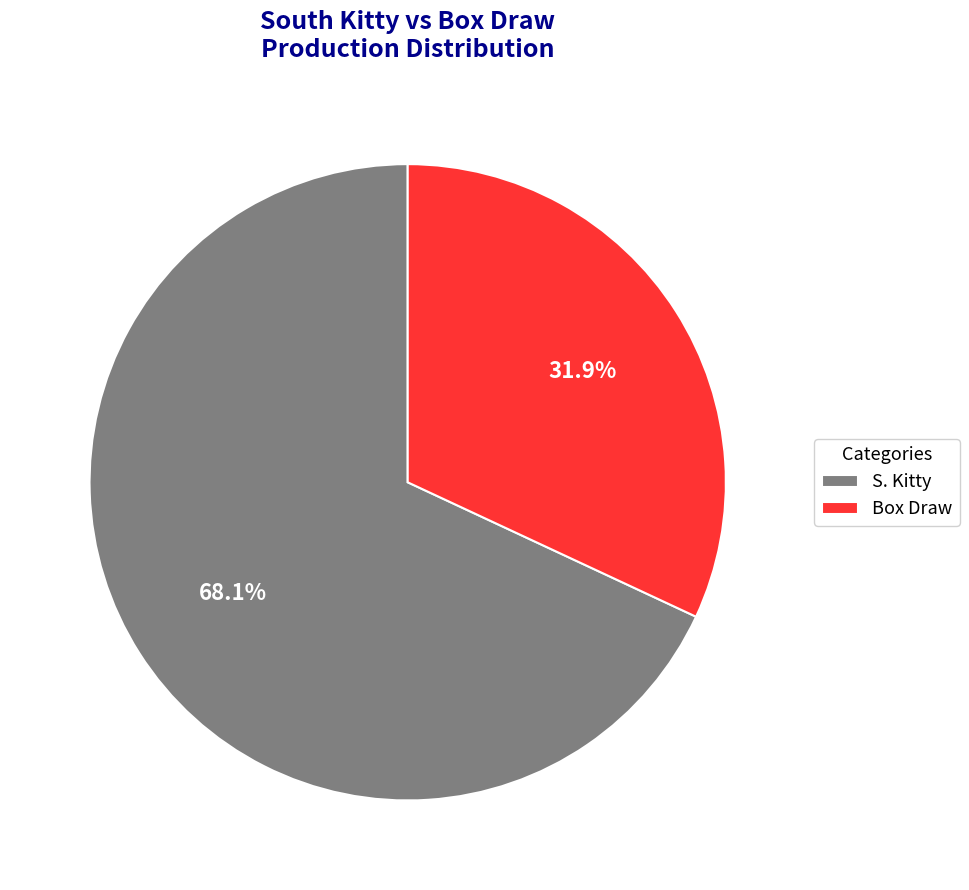

What percentage is NOT represented by S. Kitty?

31.9%